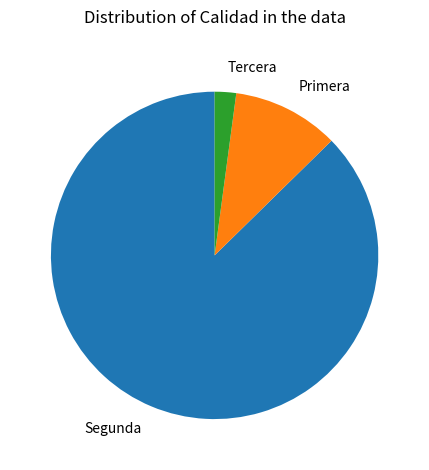

Is the sum of Primera and Segunda greater than half?

Yes